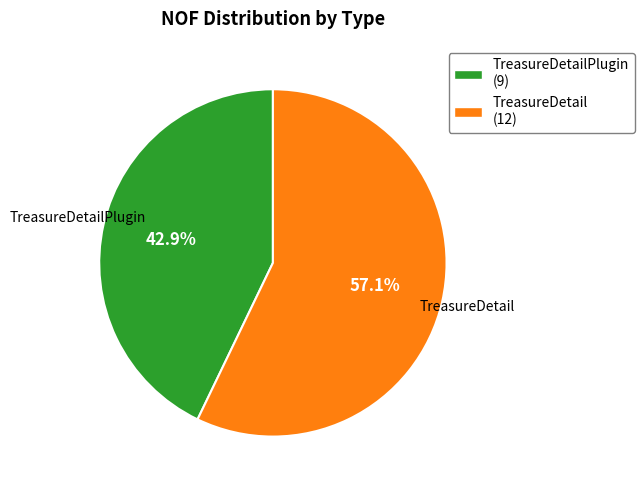

The TreasureDetail slice represents 57% of the pie. True or false?

True